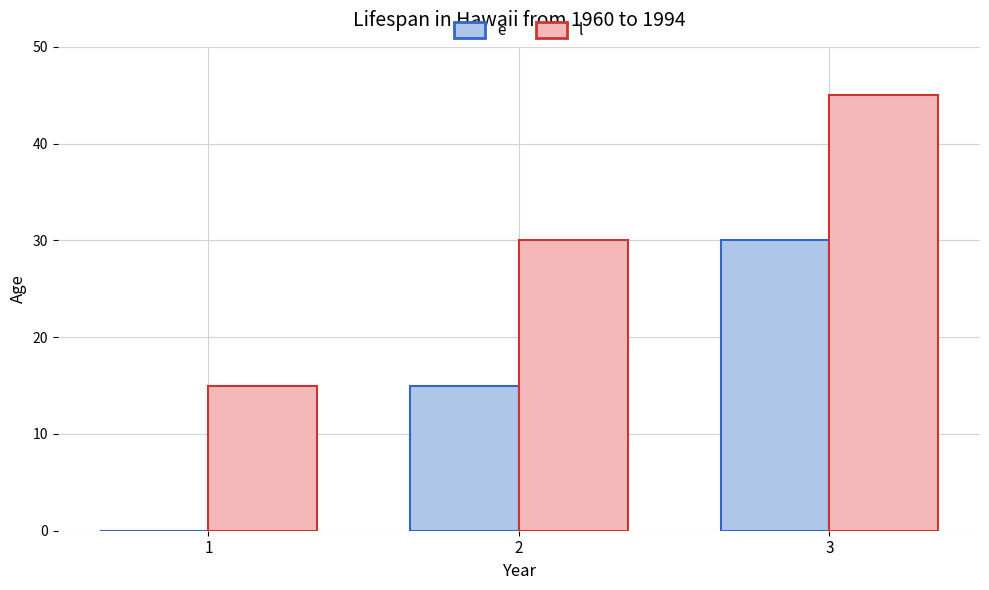

What is the sum of the e values at 2 and 1?

15